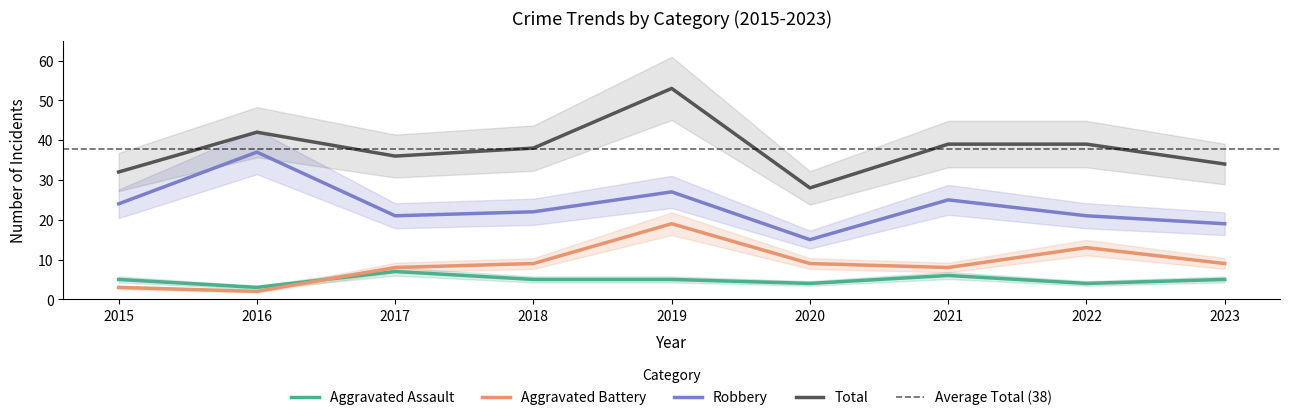

How many data points in Total are less than 38?

4